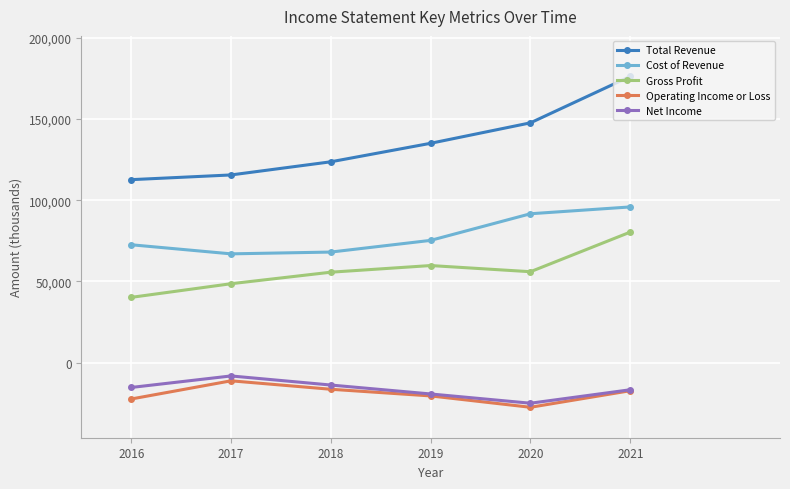

Which series changed the most between 2019 and 2020?

Cost of Revenue